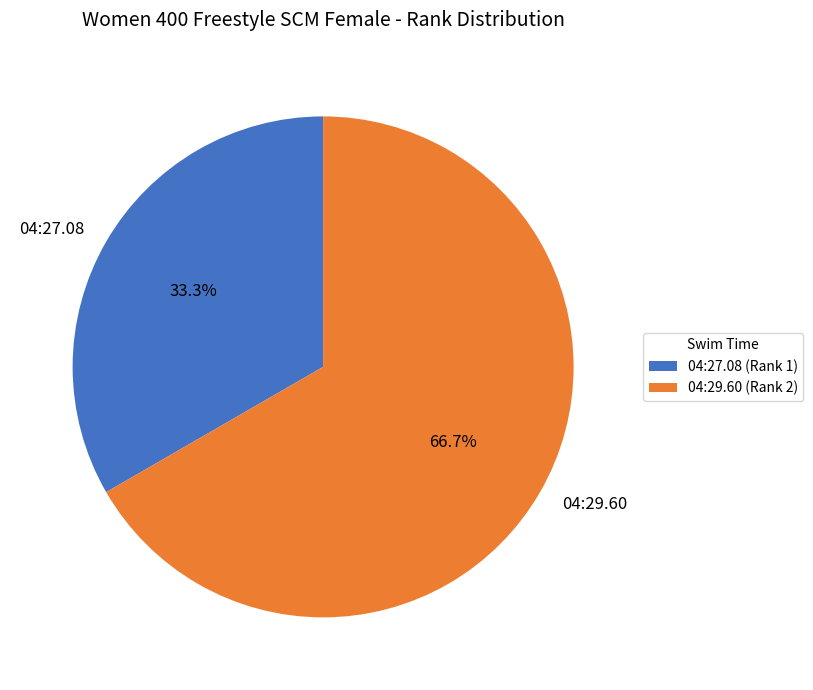

To the nearest percent, what is the difference between the 04:29.60 and 04:27.08 slice percentages?

33%